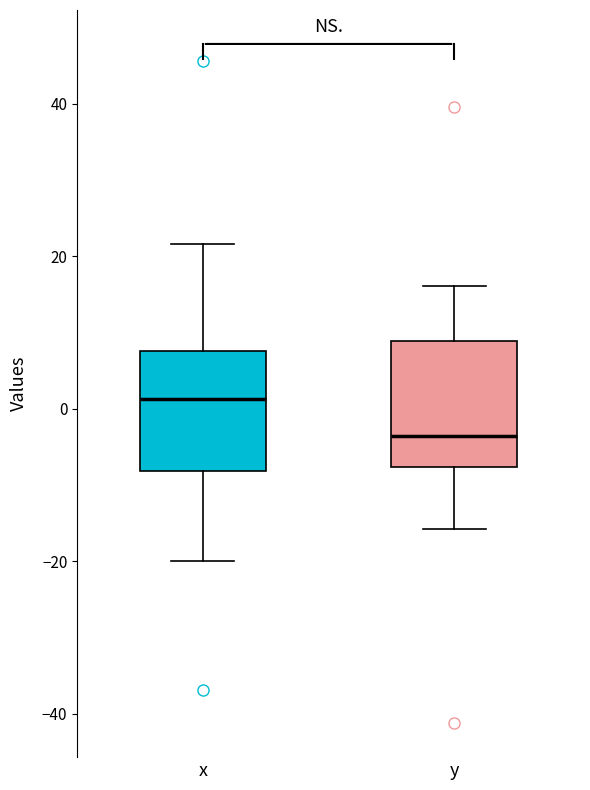

Which box's median line is the highest?

x